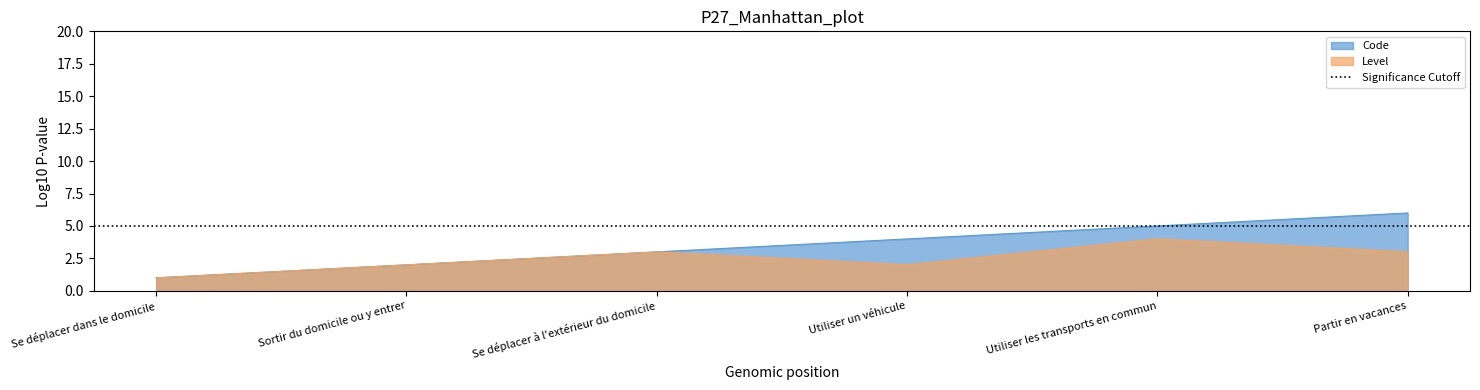

Reading left to right, extract all data points from this chart.

Se déplacer dans le domicile=1	Sortir du domicile ou y entrer=2	Se déplacer à l'extérieur du domicile=3	Utiliser un véhicule=4	Utiliser les transports en commun=5	Partir en vacances=6